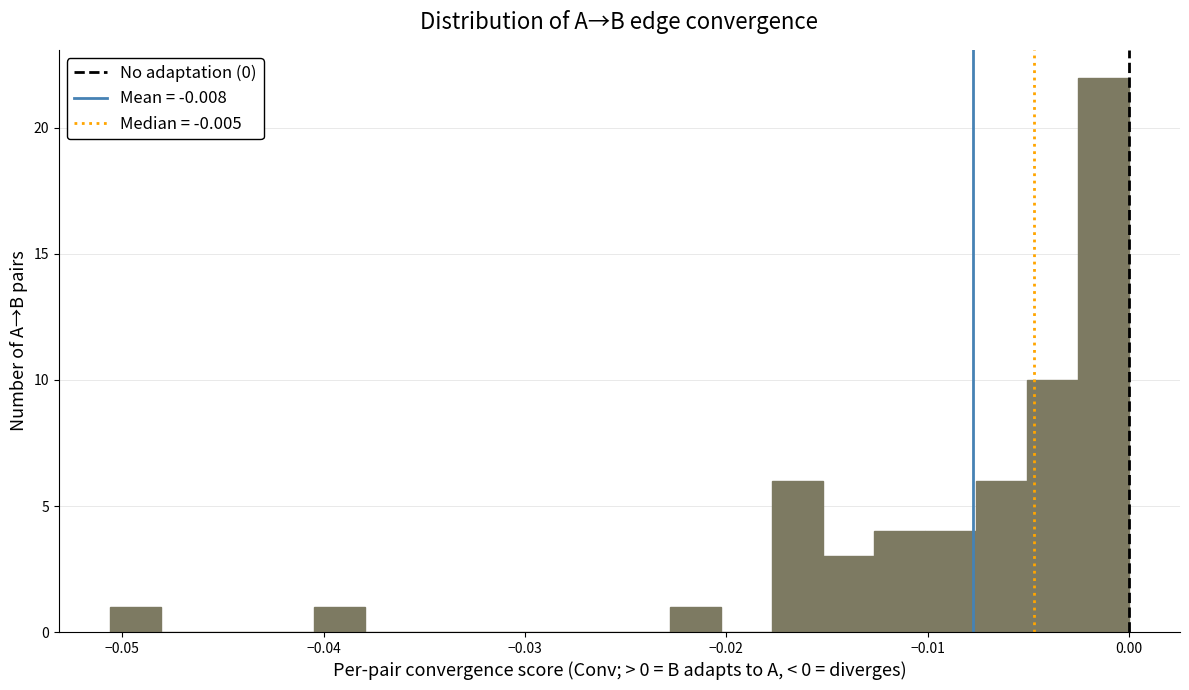

Read against the x-axis, roughly where is the centre of the tallest bar?

-0.001